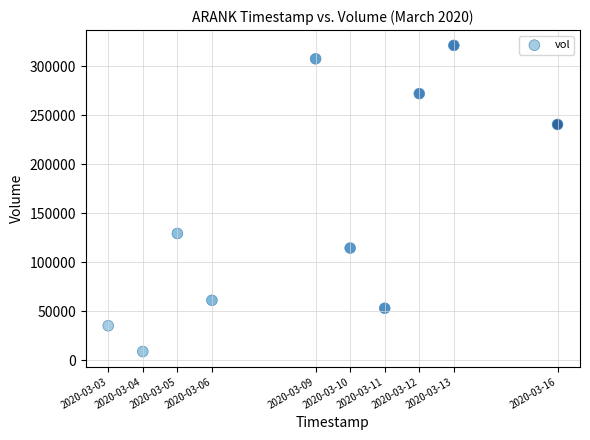

What Y value in the scatter plot is closest to 165100?

129300